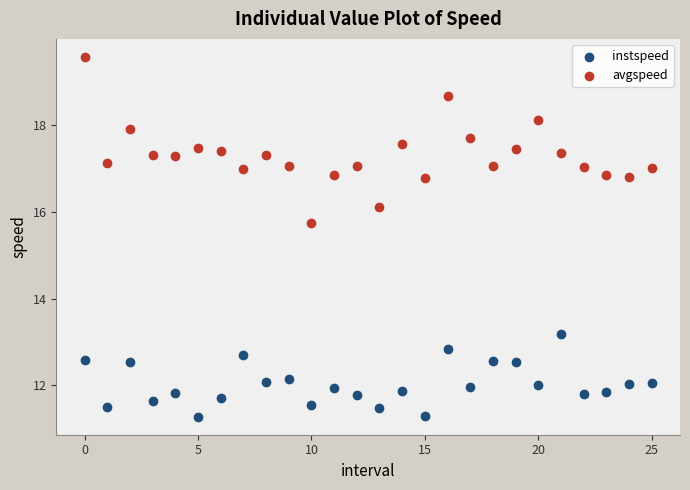

Which series has the largest Y range (max minus min)?

avgspeed